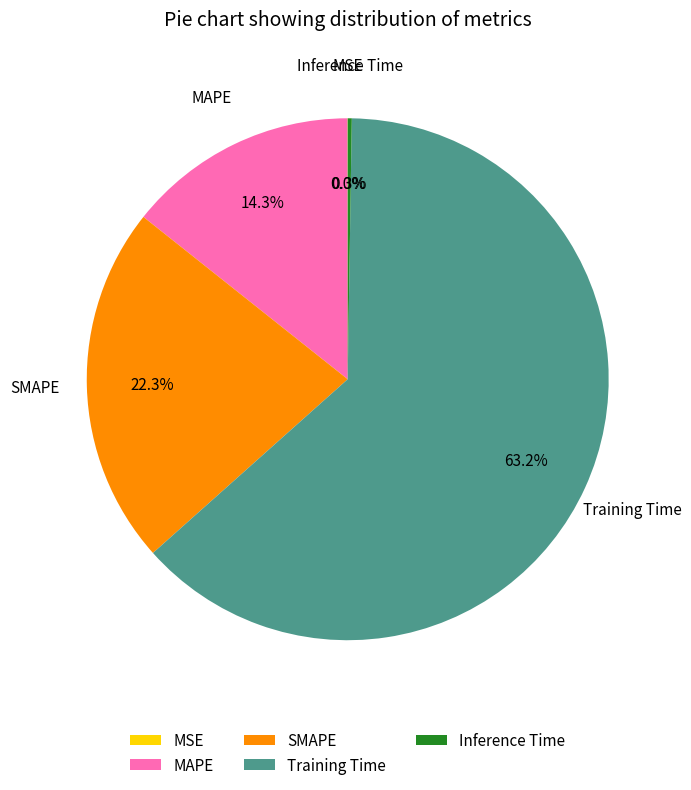

True or false: MAPE accounts for 14% of the total.

True